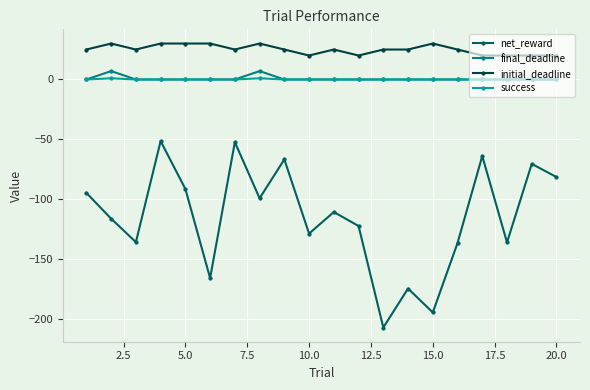

What is the maximum value for initial_deadline?

30.0